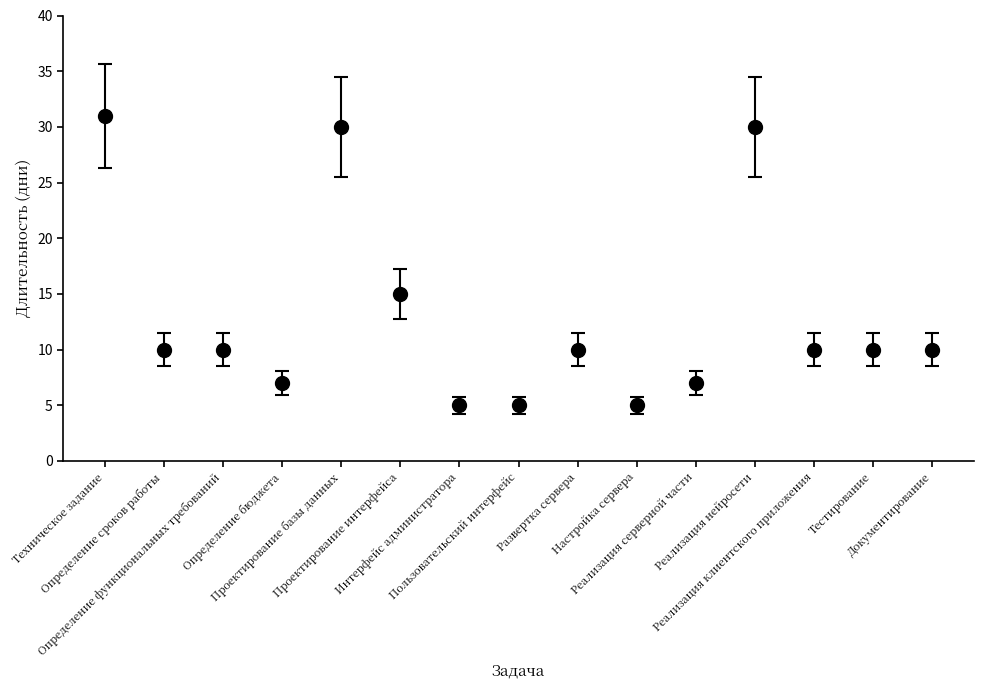

Reading right to left, list all the values displayed in this chart.

Документирование=10	Тестирование=10	Реализация клиентского приложения=10	Реализация нейросети=30	Реализация серверной части=7	Настройка сервера=5	Развертка сервера=10	Пользовательский интерфейс=5	Интерфейс администратора=5	Проектирование интерфейса=15	Проектирование базы данных=30	Определение бюджета=7	Определение функциональных требований=10	Определение сроков работы=10	Техническое задание=31